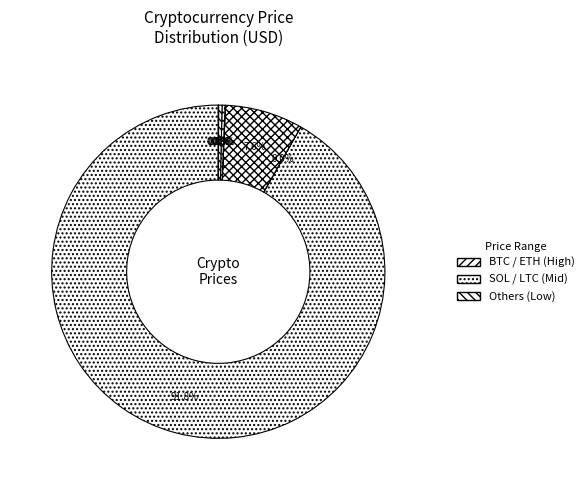

Is there a majority slice in this chart?

Yes